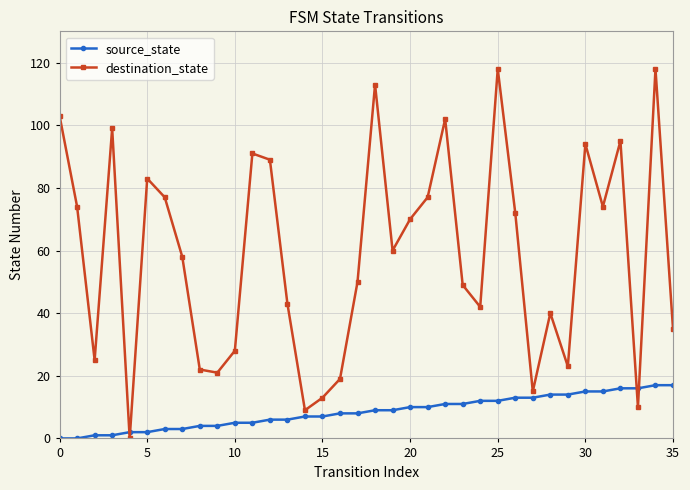

Reading left to right, transcribe all the data shown in this chart.

source_state: 0	0	1	1	2	2	3	3	4	4	5	5	6	6	7	7	8	8	9	9	10	10	11	11	12	12	13	13	14	14	15	15	16	16	17	17
destination_state: 103	74	25	99	0	83	77	58	22	21	28	91	89	43	9	13	19	50	113	60	70	77	102	49	42	118	72	15	40	23	94	74	95	10	118	35